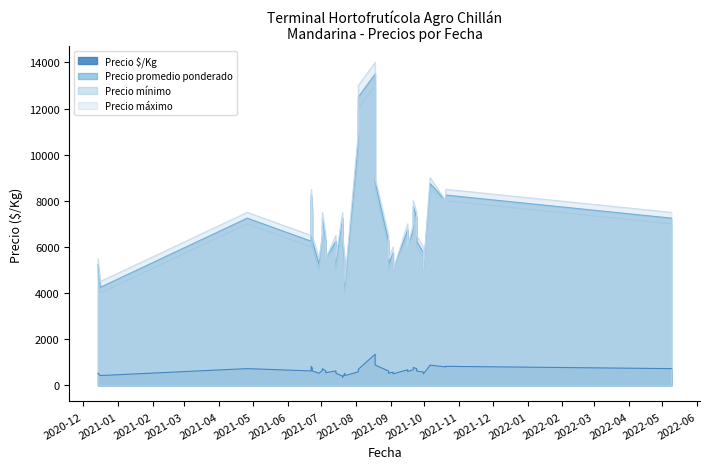

Is it true that Precio máximo equals 11412 at 2021-09-24?

False